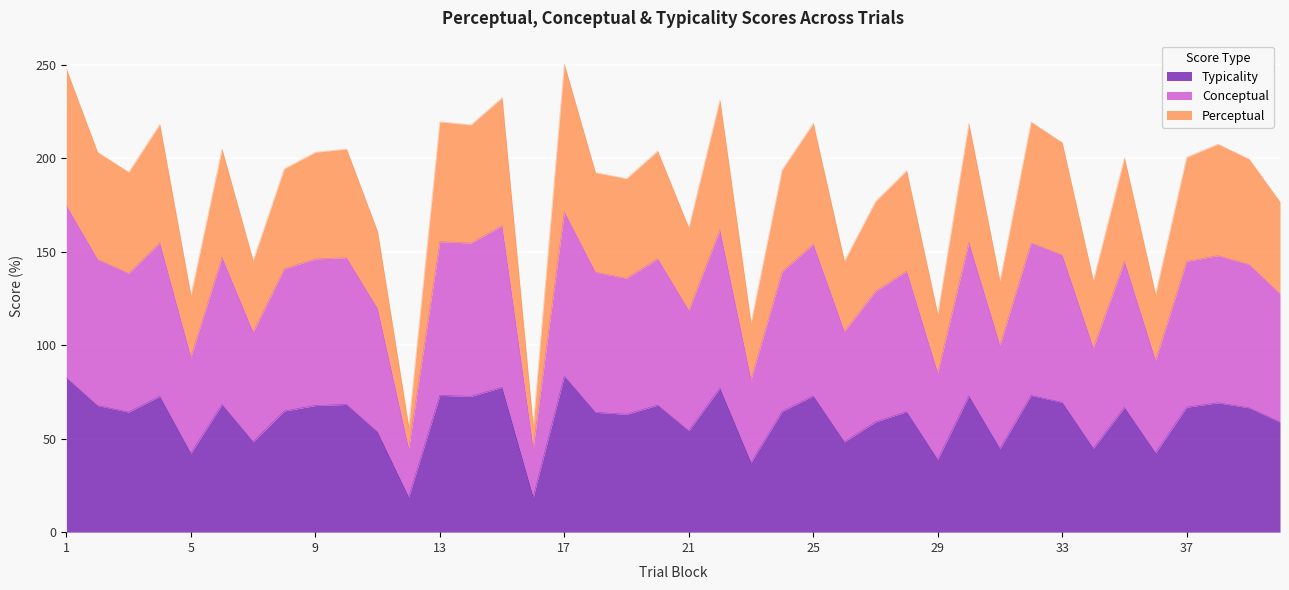

What are all the series names shown in the legend?

Typicality, Conceptual, Perceptual